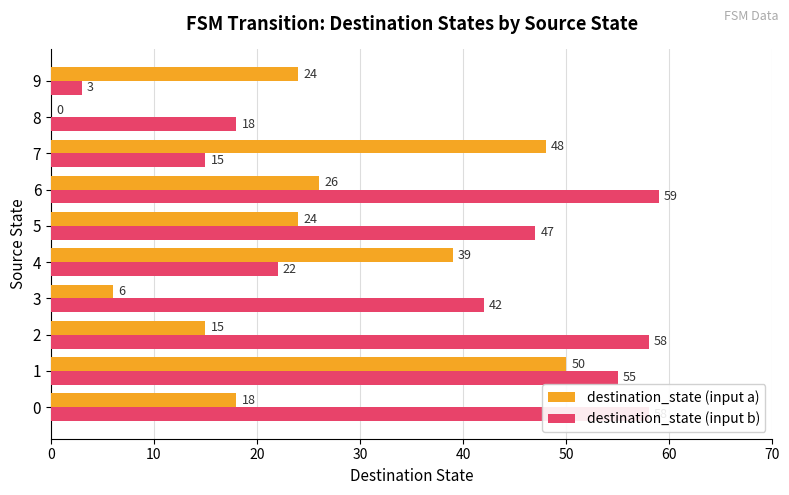

At which category is the sum across all series the highest?

1